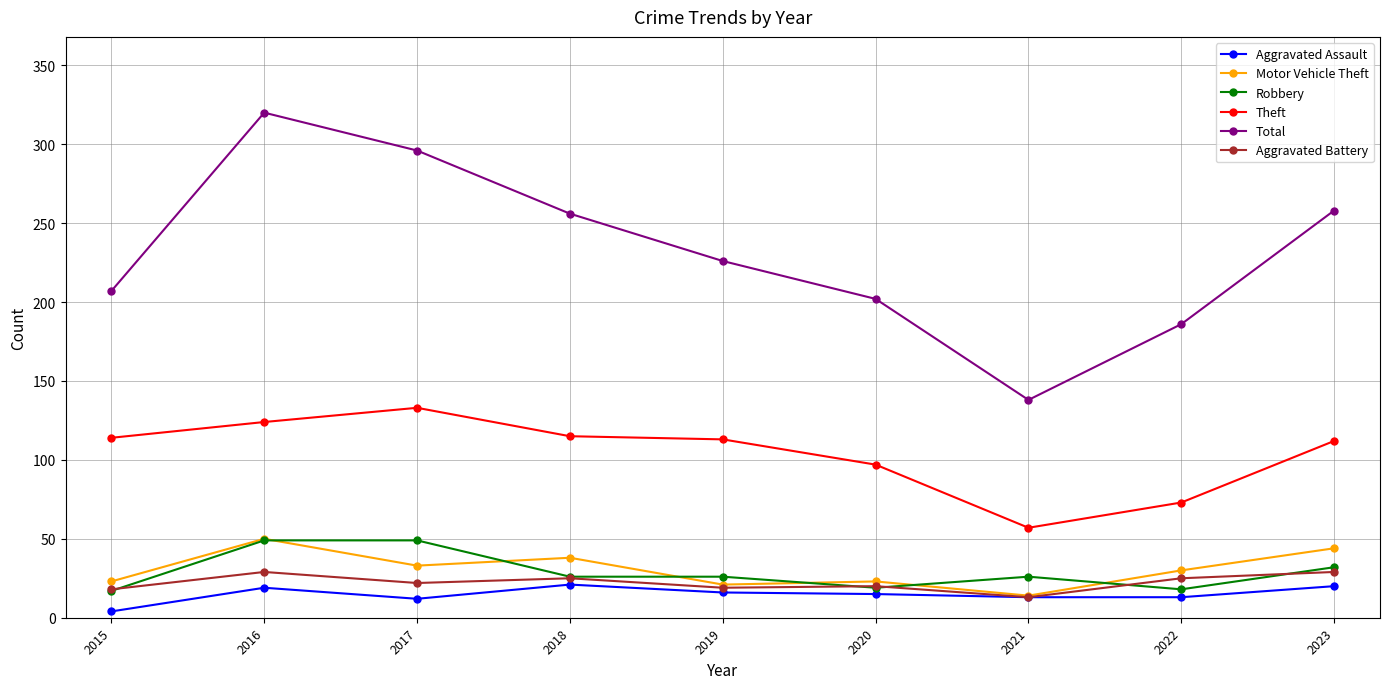

Which series has the largest range (max minus min)?

Total